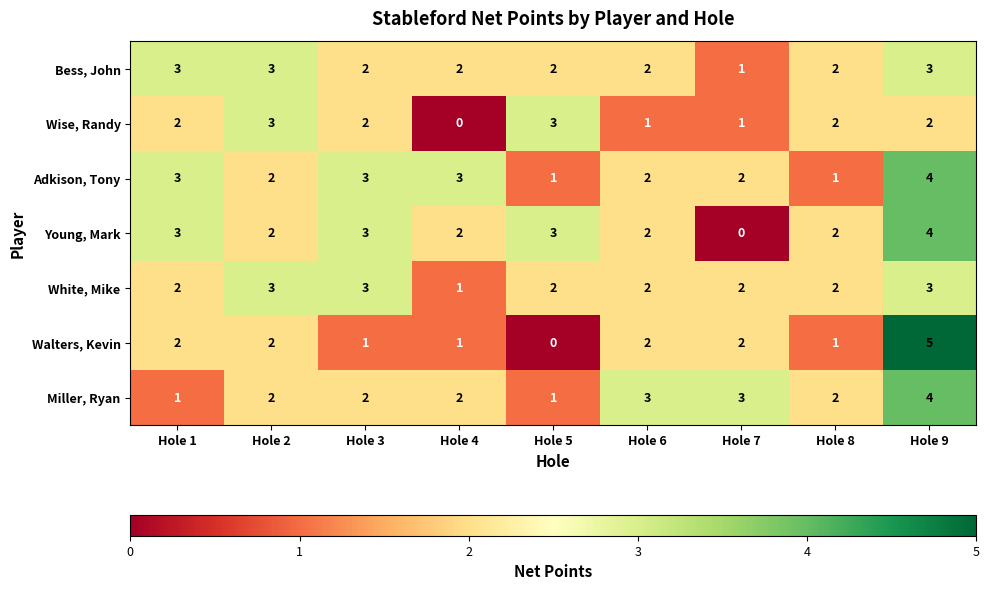

How many Young, Mark values are between 2 and 3?

7